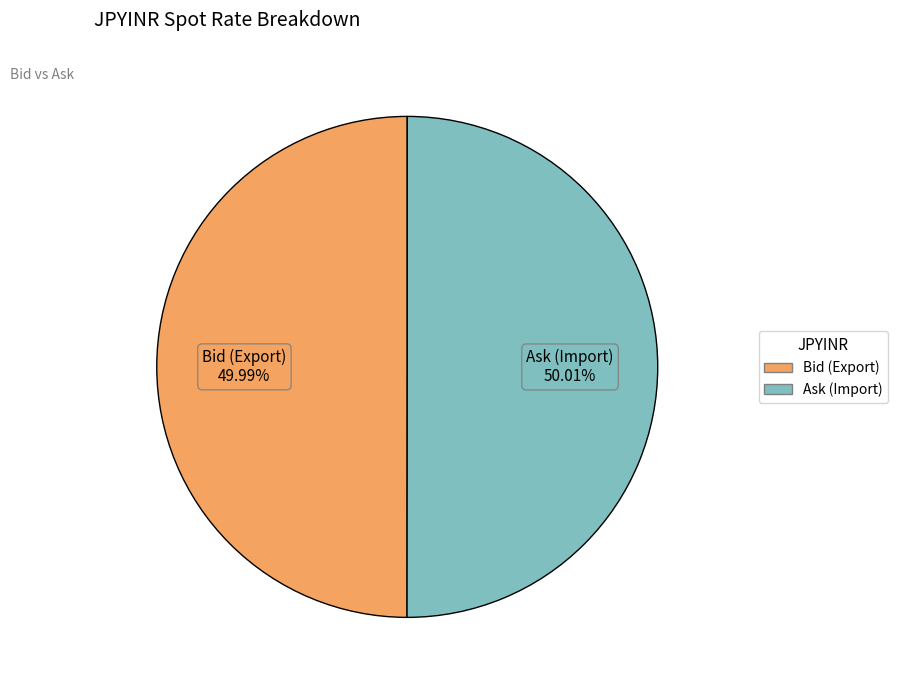

Does any single category account for the majority?

Yes